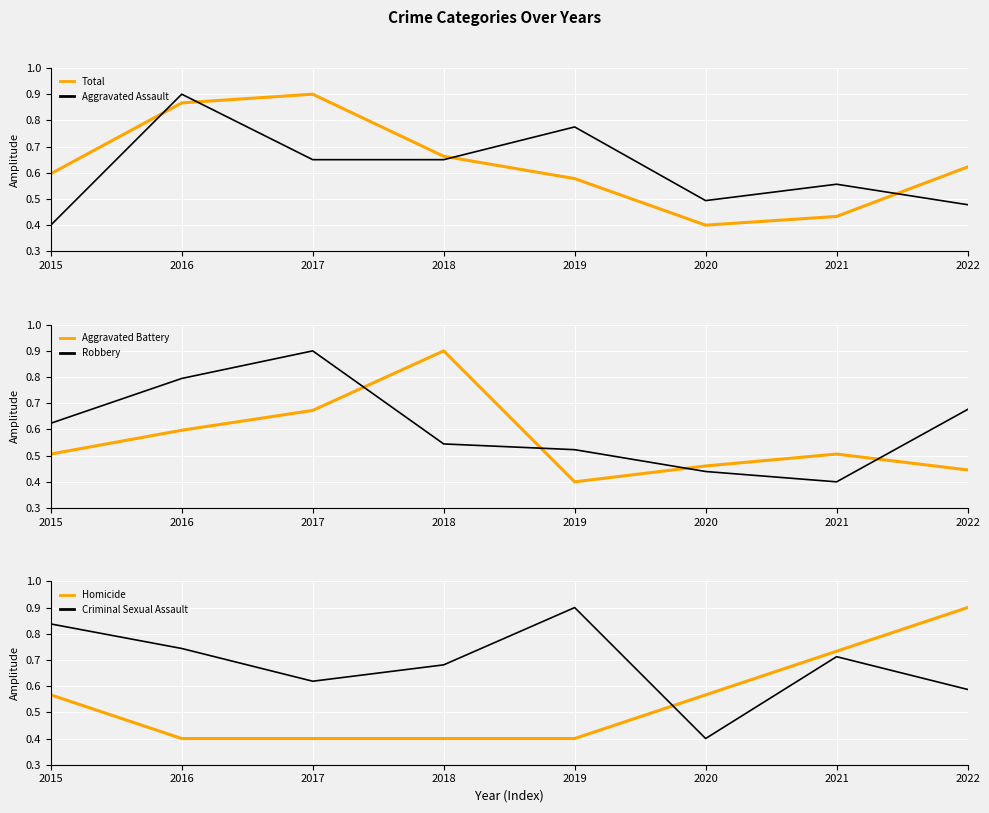

Rank the categories by Total value from lowest to highest.

2020, 2021, 2019, 2015, 2022, 2018, 2016, 2017